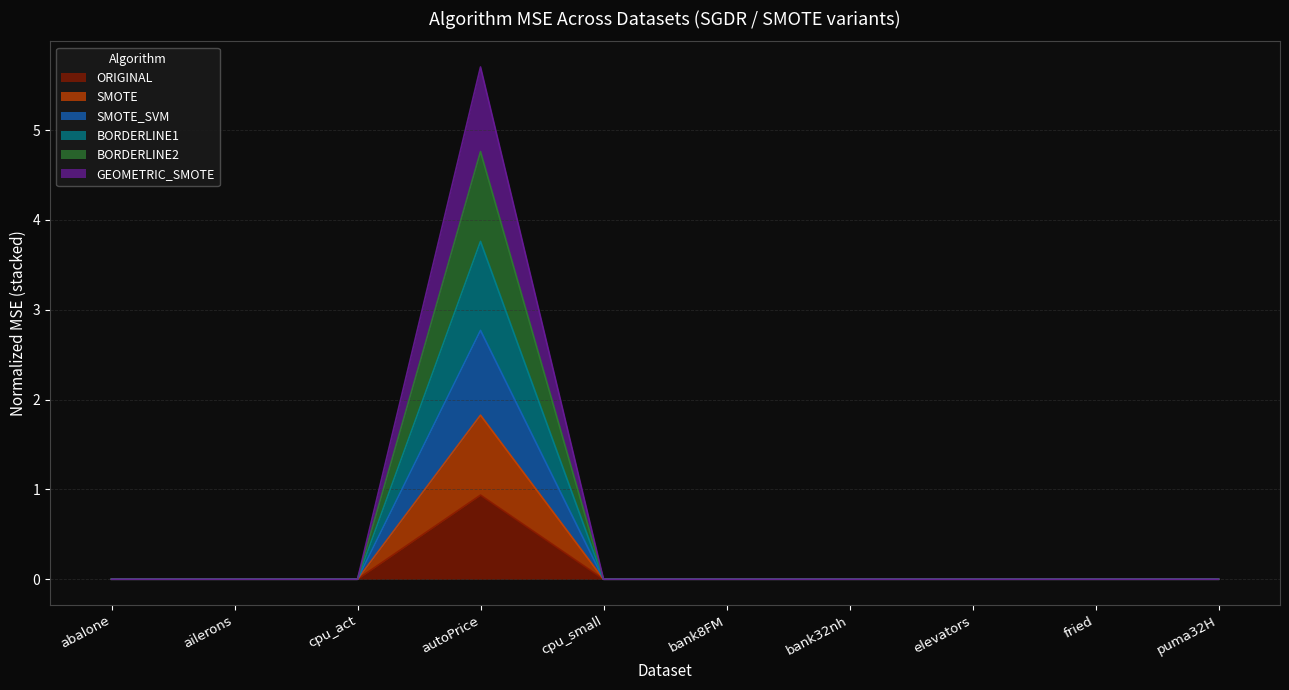

Which category has the lowest value across all series?

ailerons